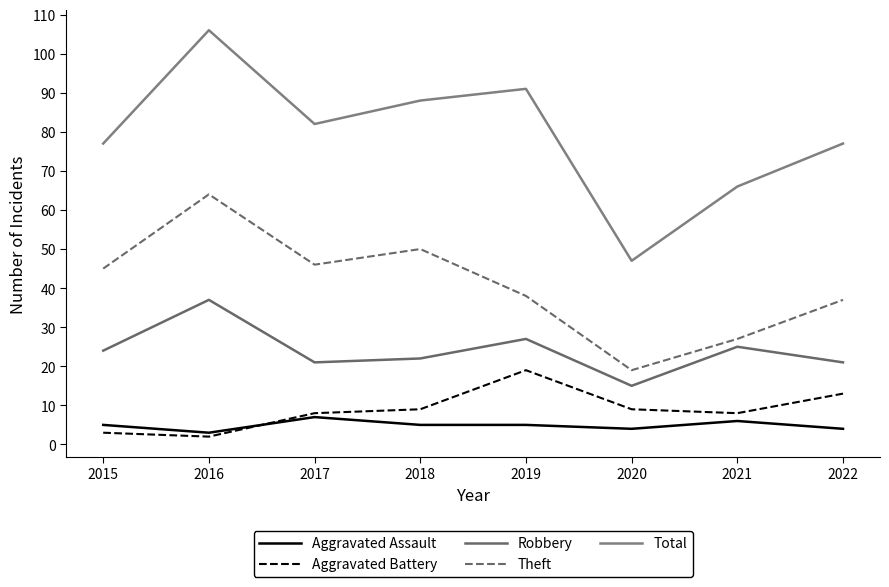

How many distinct data groups are displayed?

5